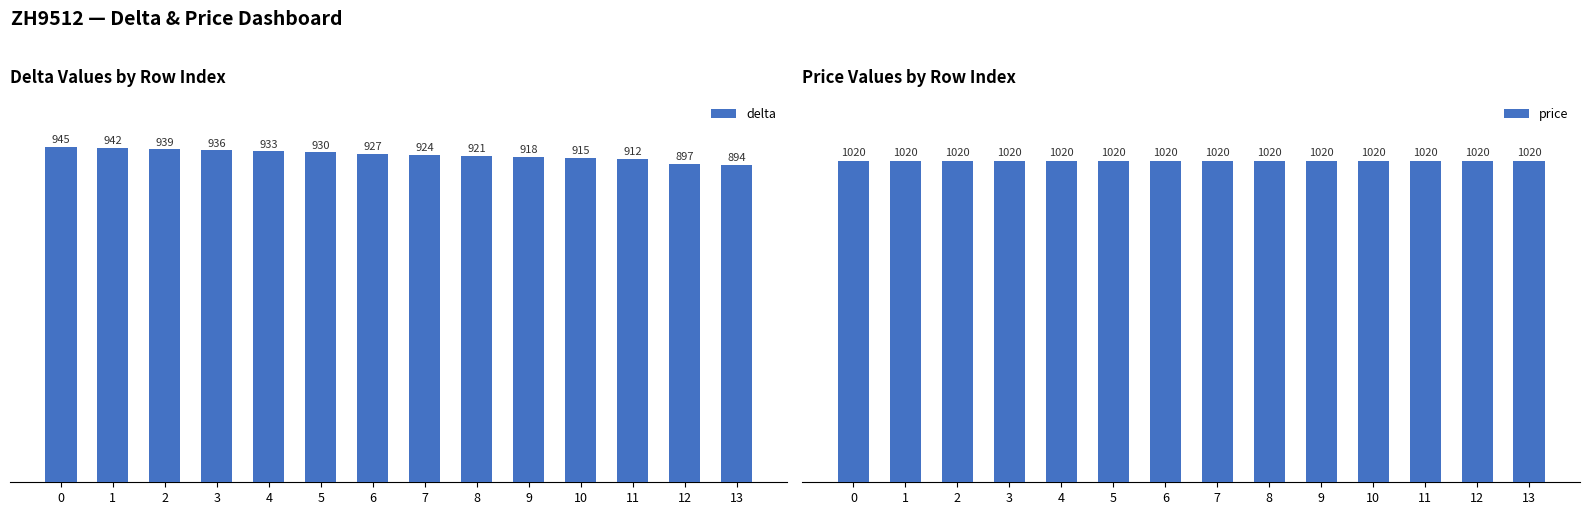

What is the minimum value for delta?

894